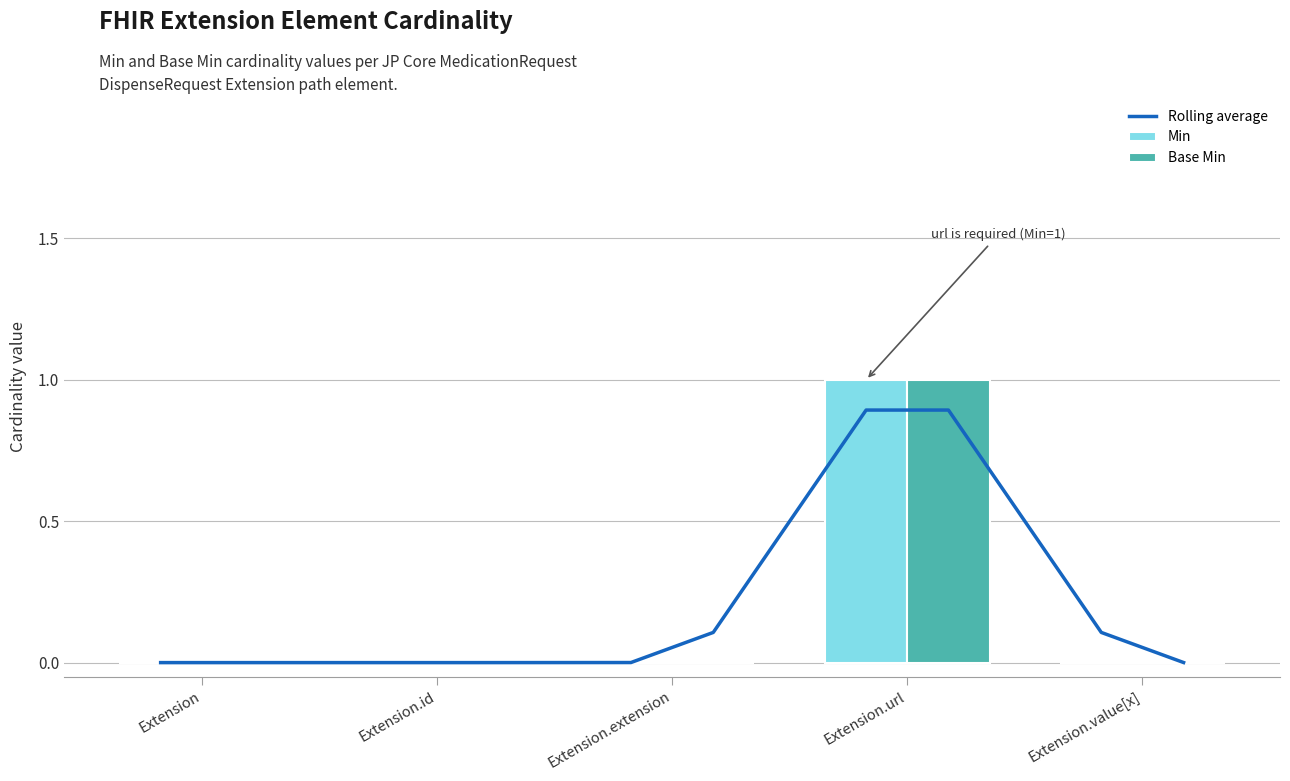

How many bars are there in each group?

2